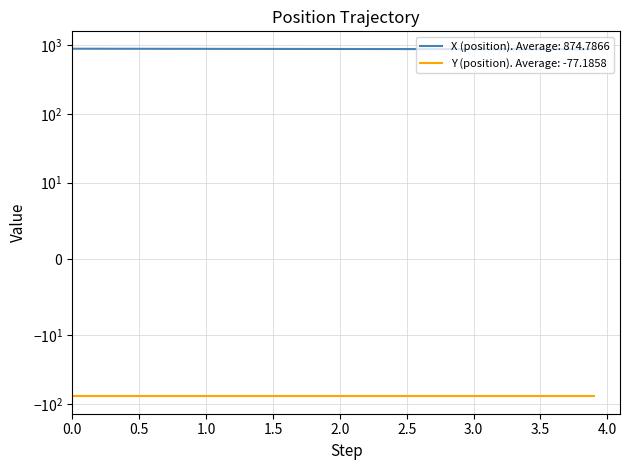

What is the approximate value at 2.0?

874.7